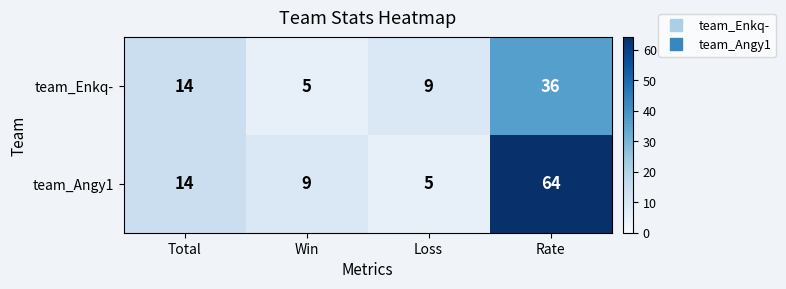

Which series has the largest total across all categories?

team_Angy1